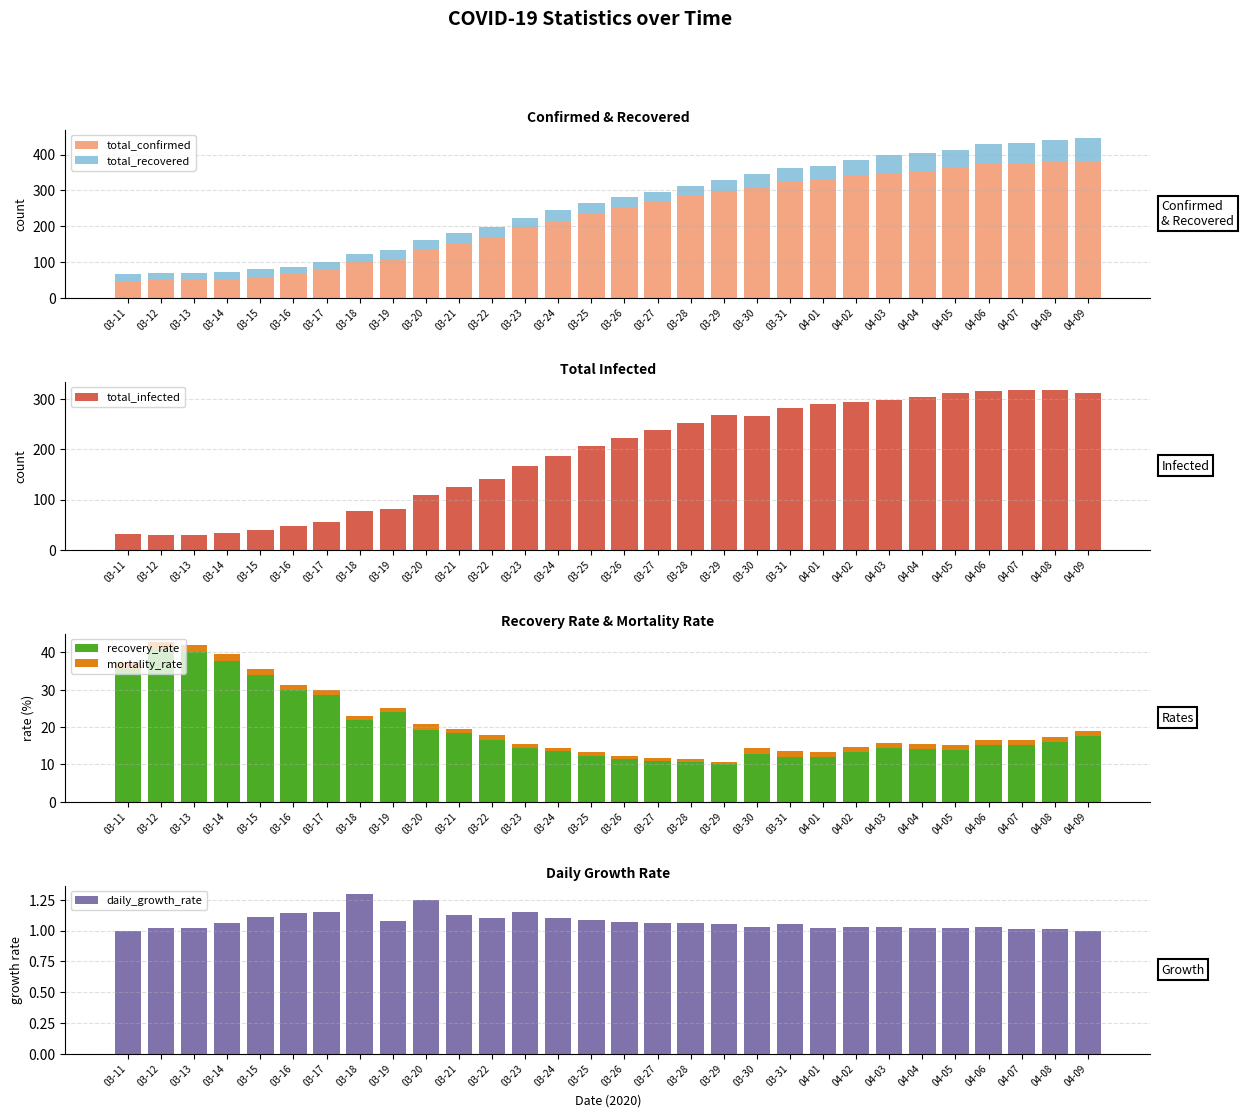

Between 03-29 and 03-21, which is larger?

03-29